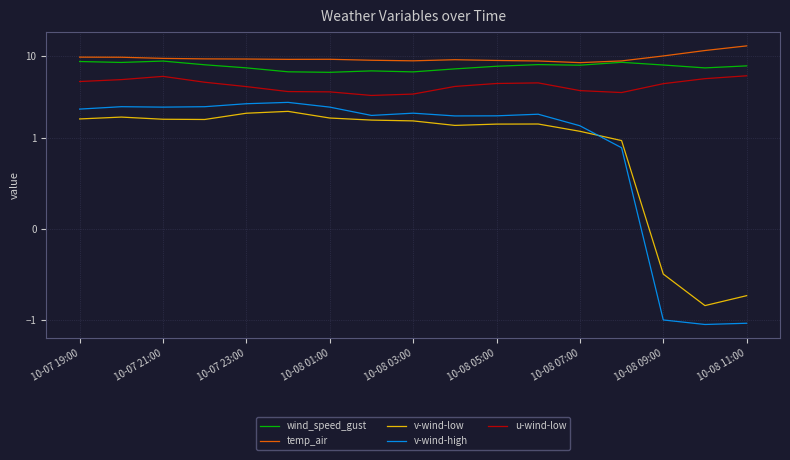

How many interior local valleys does the temp_air series have?

3